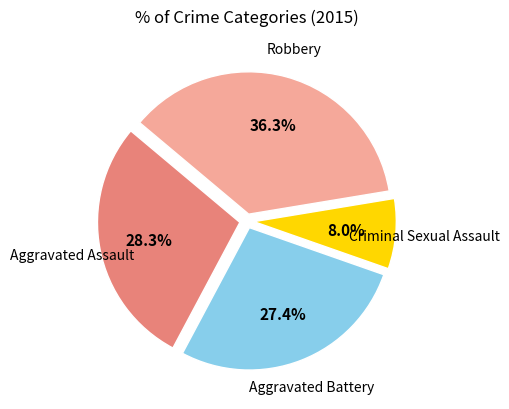

Is there a majority slice in this chart?

No